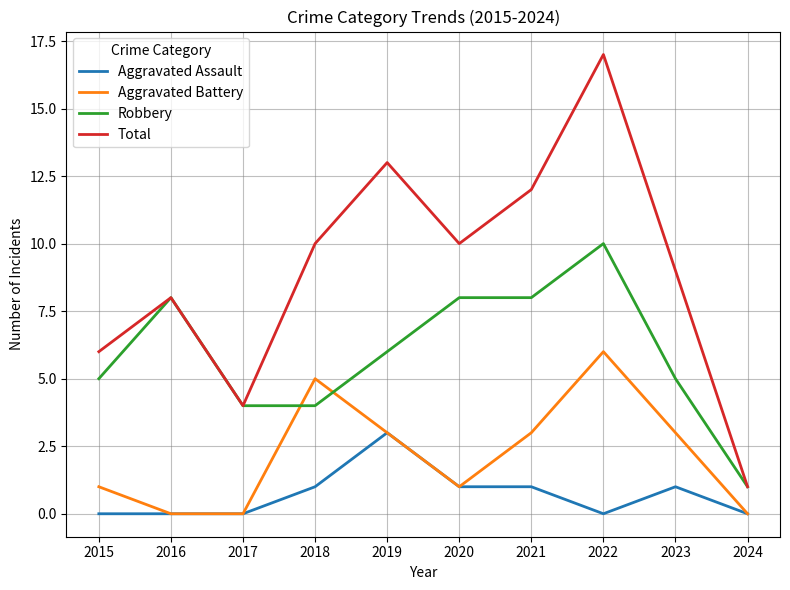

What is the total value across all series at 2019?

25